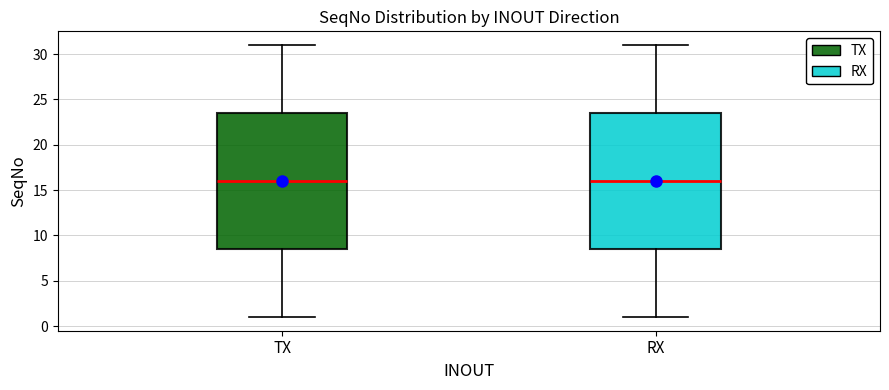

Reading left to right, read every box against the y-axis: the position of its median line, the range the box covers, and the ends of its whiskers. The values are not printed on the chart, so give them approximately, as read against the axis.

TX: median 16.0, box 8.5 to 23.5, whiskers 1.0 to 31.0
RX: median 16.0, box 8.5 to 23.5, whiskers 1.0 to 31.0